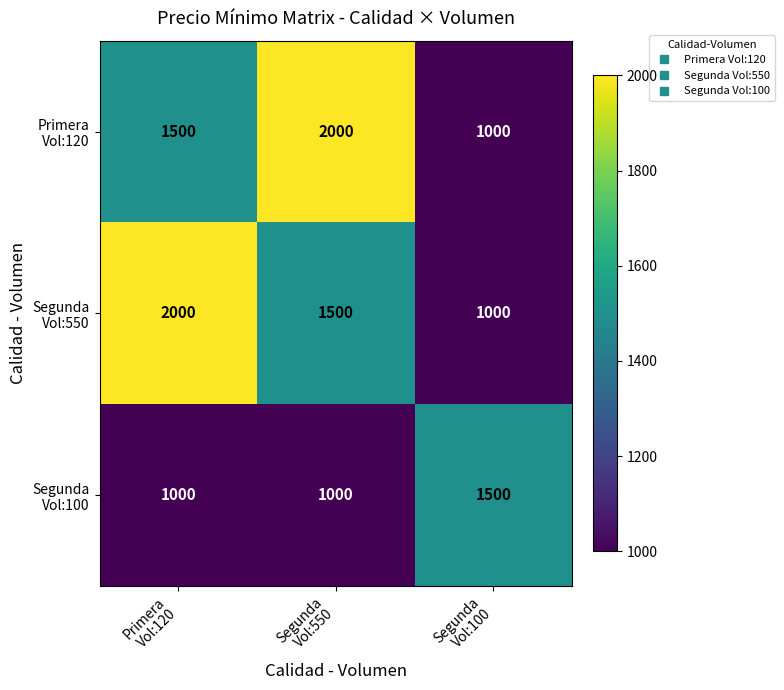

At how many categories does at least one series exceed 1405?

3